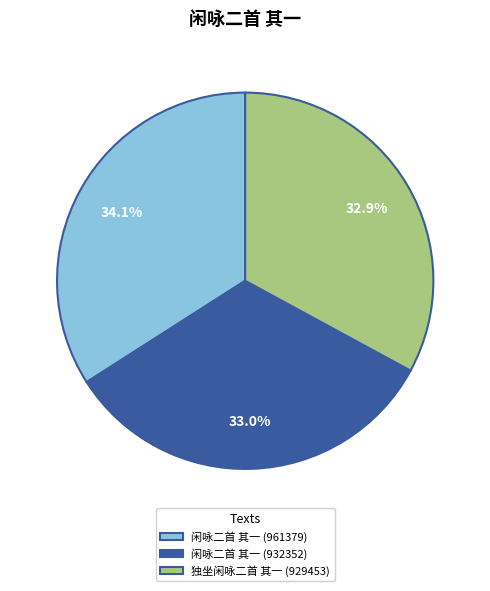

Which category has the biggest portion of the pie?

闲咏二首 其一 (961379)